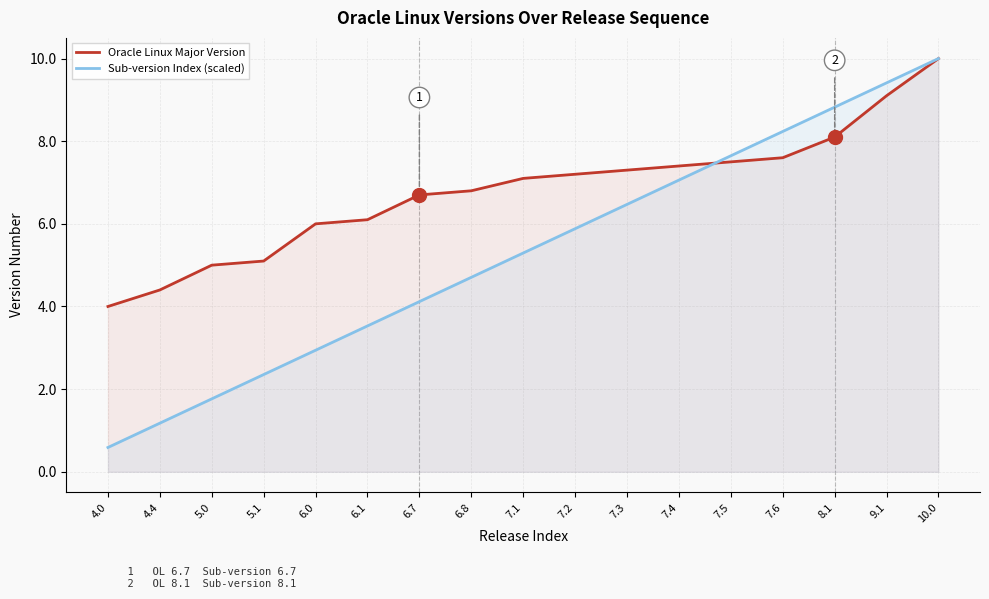

Is the value of Oracle Linux Major Version at 7.2 greater than the value of Sub-version Index (scaled) at 5.1?

Yes